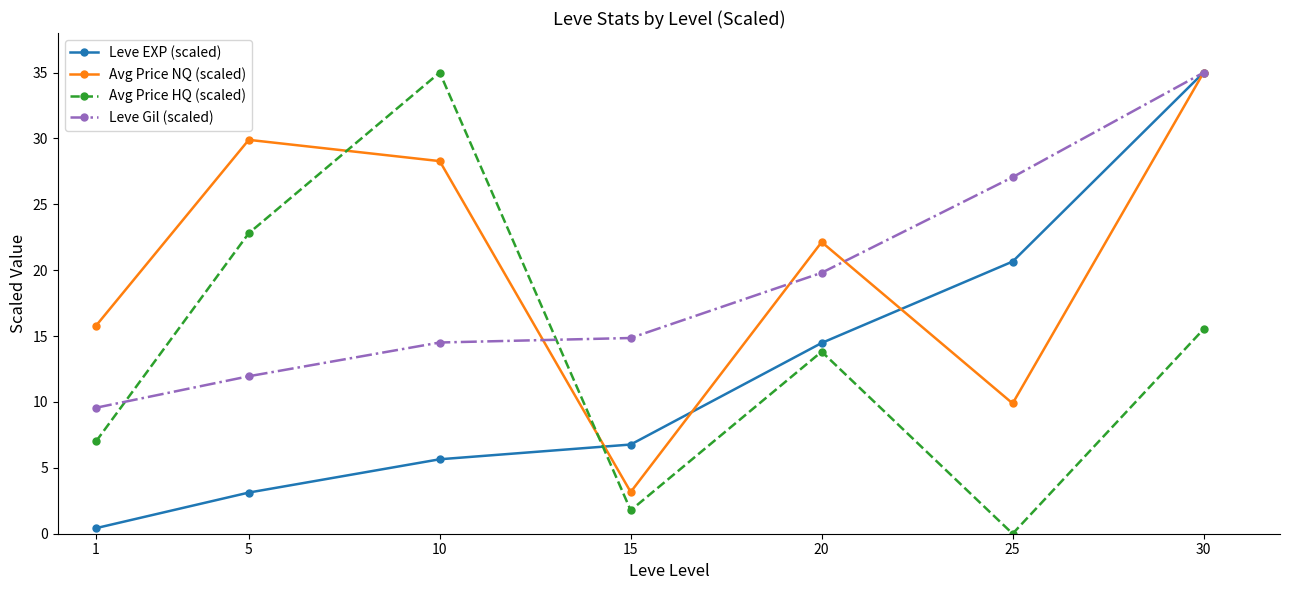

Reading left to right, transcribe all the data shown in this chart.

Leve EXP (scaled): 0.4	3.1	5.7	6.8	14.5	20.7	35.0
Avg Price NQ (scaled): 15.8	29.9	28.3	3.2	22.1	9.9	35.0
Avg Price HQ (scaled): 7.0	22.8	35.0	1.8	13.8	0.0	15.5
Leve Gil (scaled): 9.6	12.0	14.5	14.9	19.8	27.1	35.0